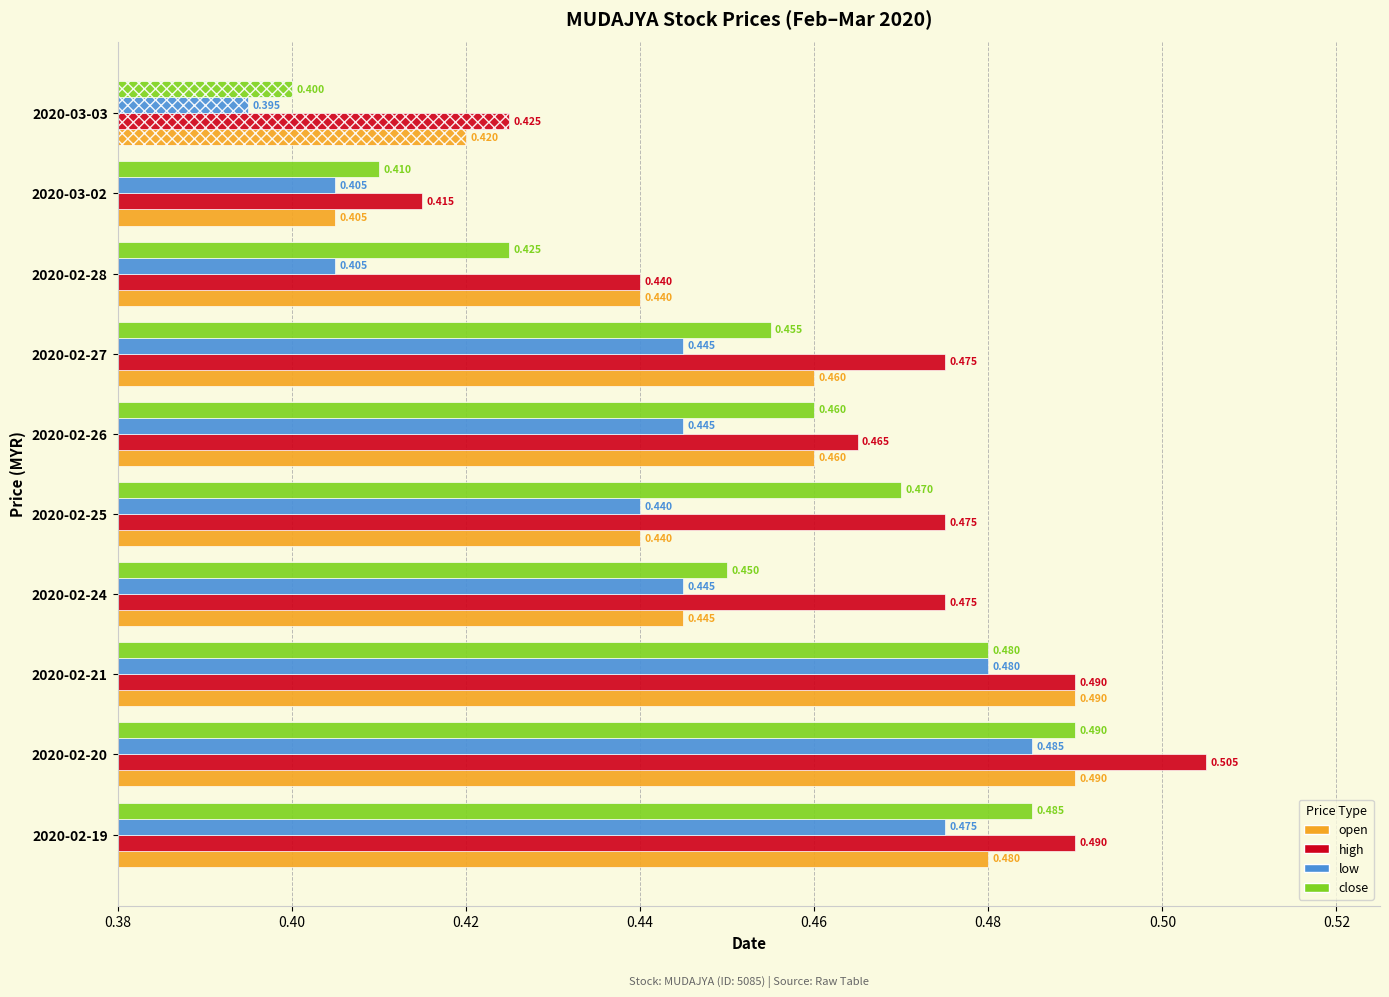

Which label corresponds to the smallest value in the chart?

2020-03-03